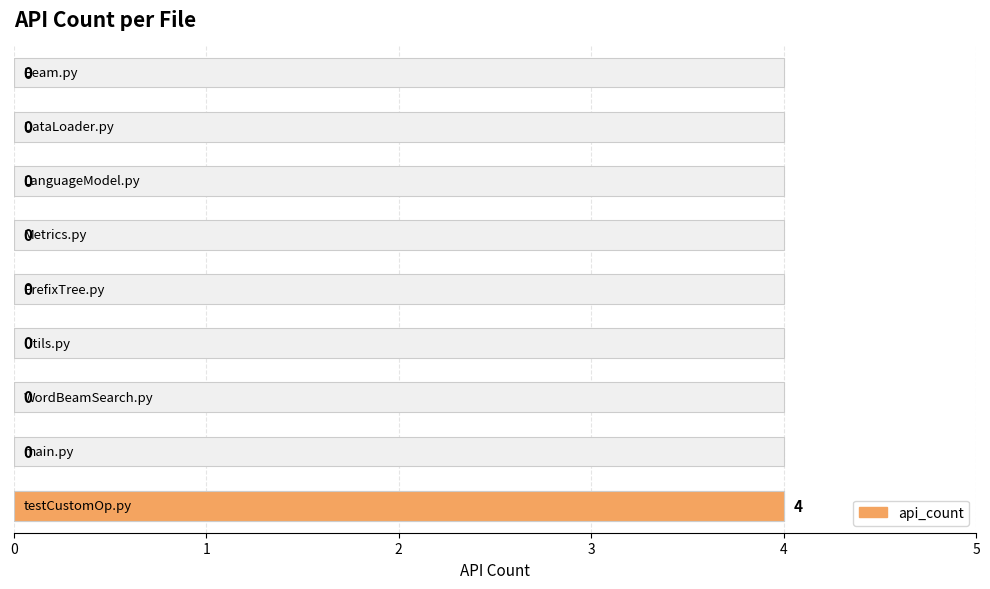

Reading right to left, list all the values displayed in this chart.

8=4	7=0	6=0	5=0	4=0	3=0	2=0	1=0	0=0